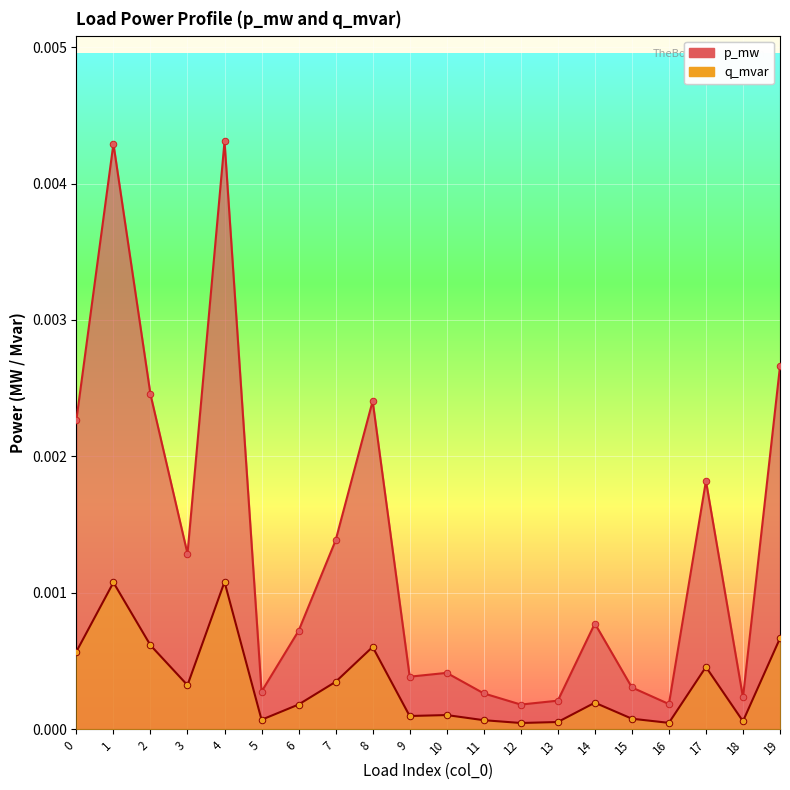

At how many categories does at least one series exceed 0?

20